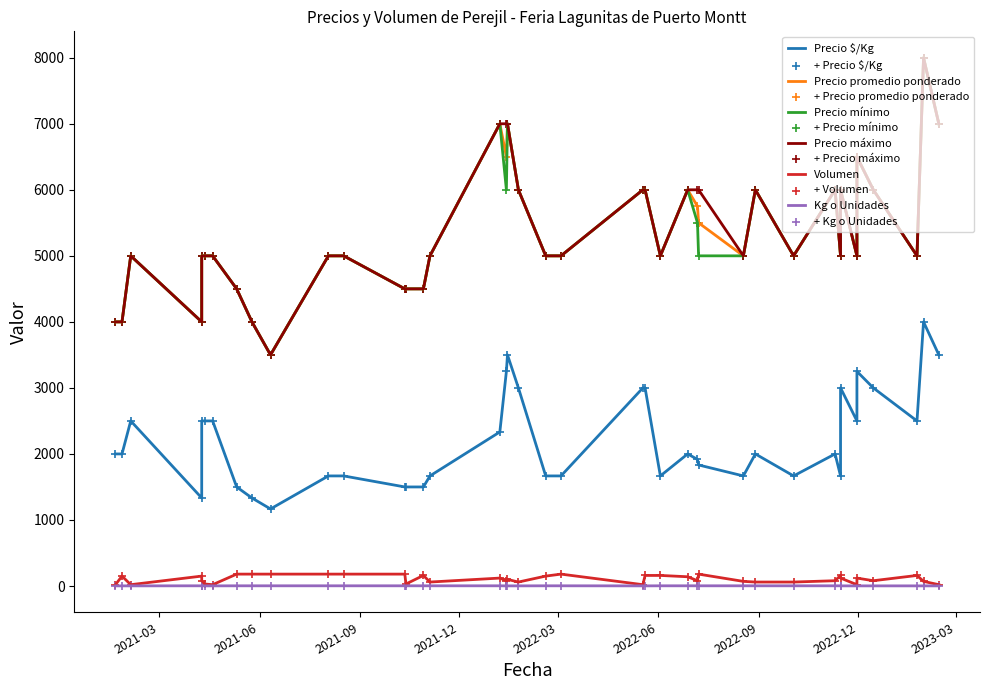

At which category is the sum across all series the highest?

2023-01-30